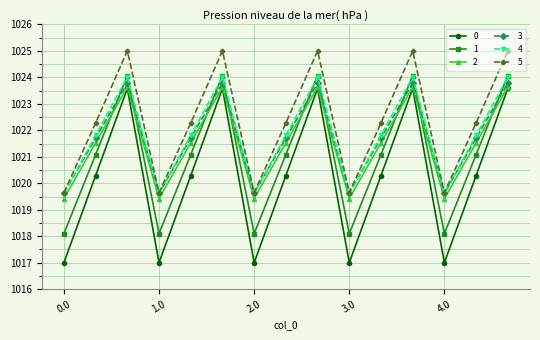

What is the value of the 1 point at the 2nd from the left?

1021.1